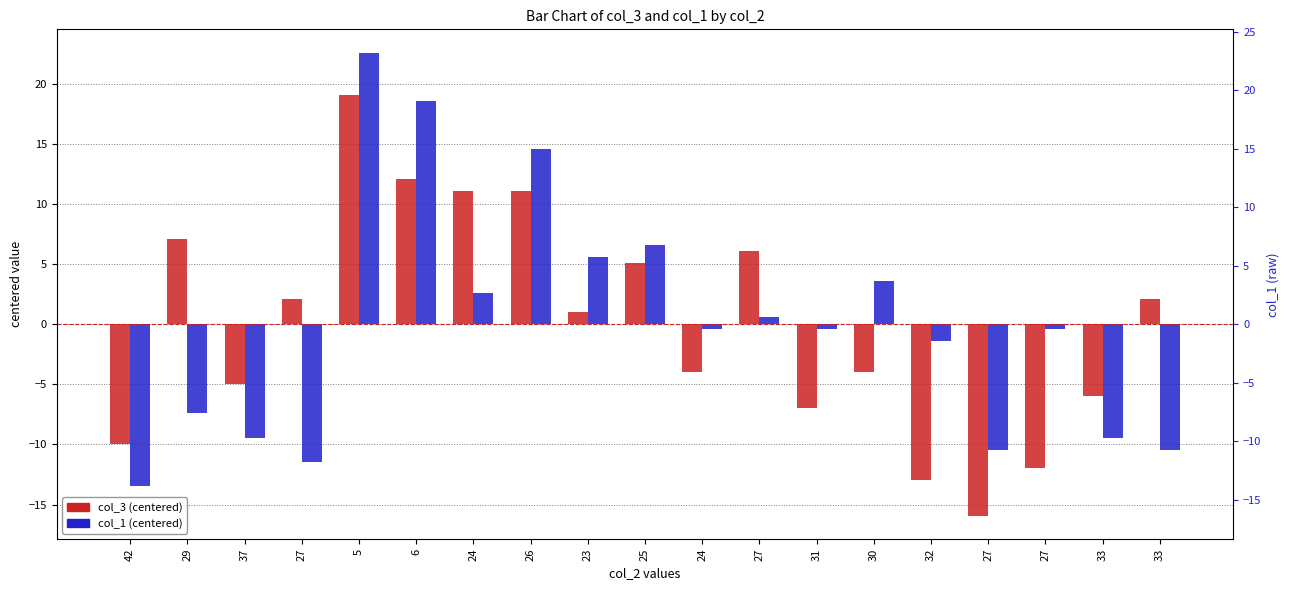

Are the bars horizontal?

No